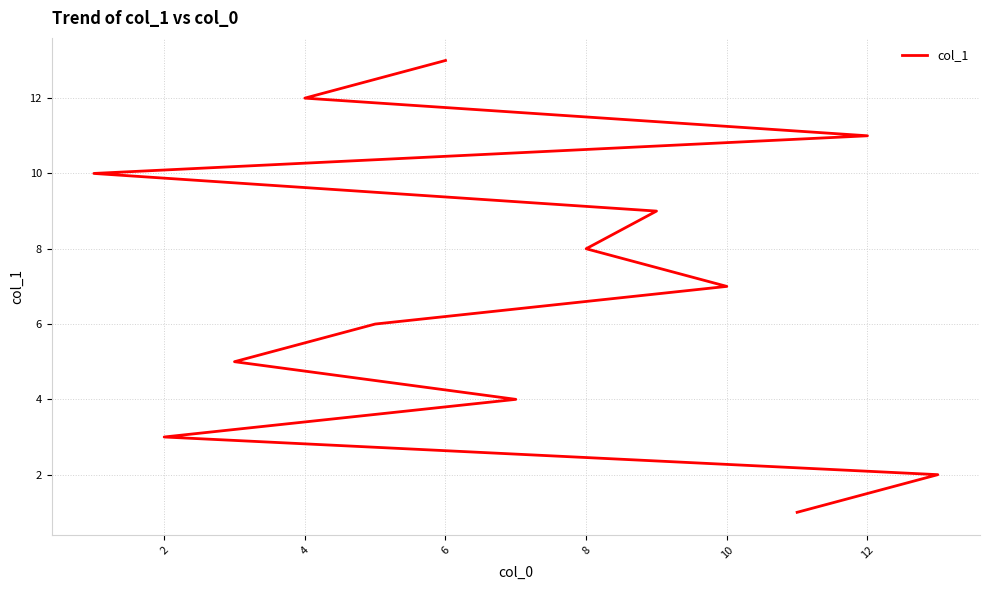

How many lines are shown in the chart?

1